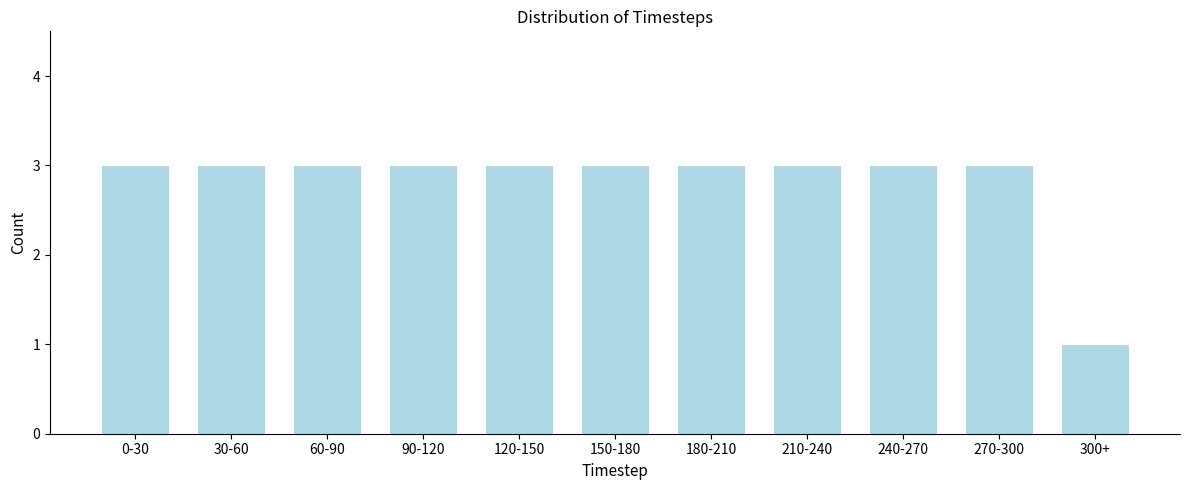

Reading right to left, extract all data points from this chart.

1	3	3	3	3	3	3	3	3	3	3